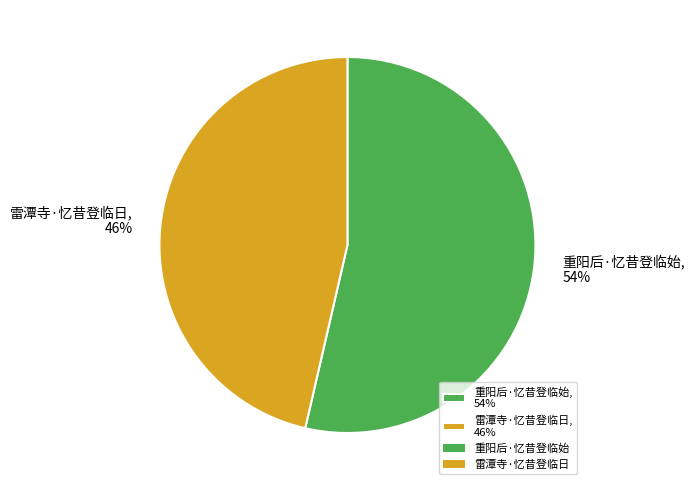

Is the sum of 雷潭寺·忆昔登临日, 46% and 重阳后·忆昔登临始, 54% greater than half?

Yes